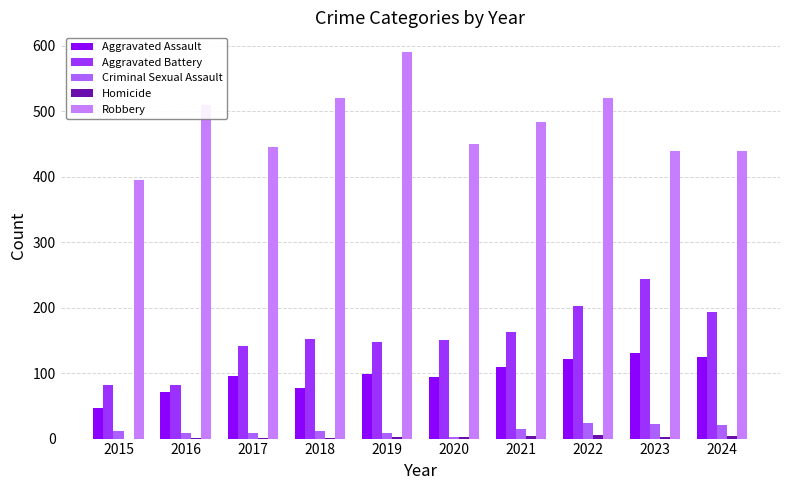

How many categories are shown in the chart?

10